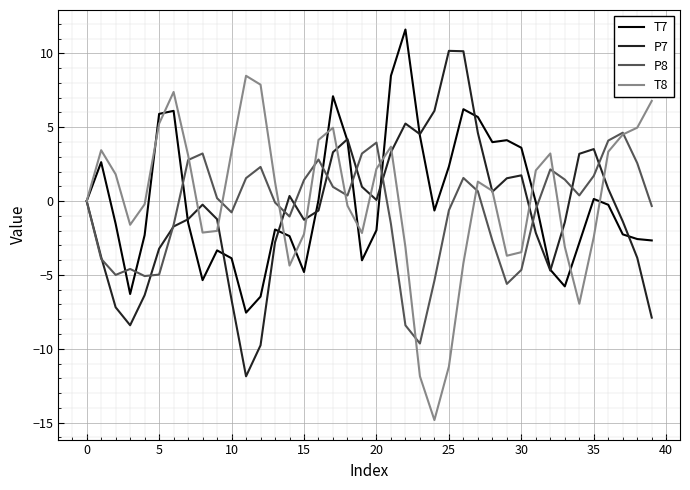

What is the difference between the maximum and minimum values in the P7 series?

22.0